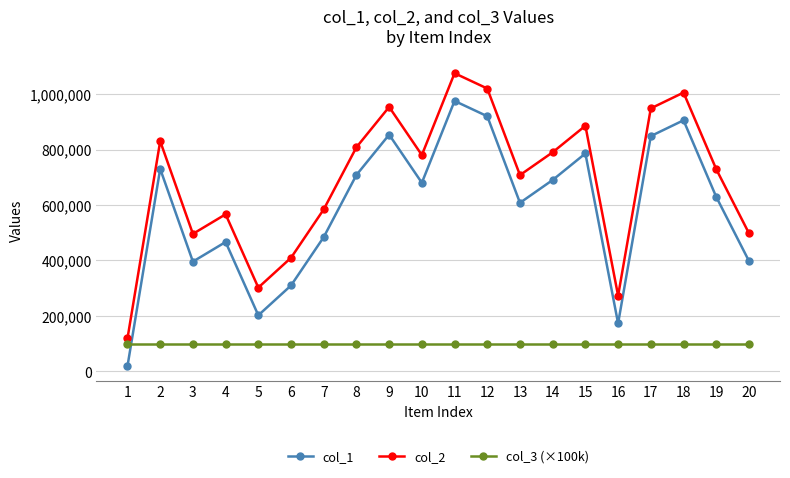

True or false: col_1 and col_3 (×100k) cross at least once.

True